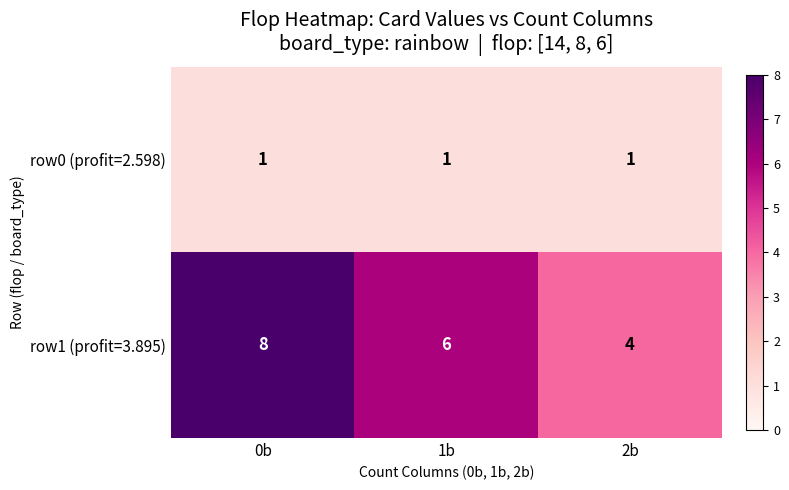

At which label is row1 (profit=3.895) closest to 6?

1b